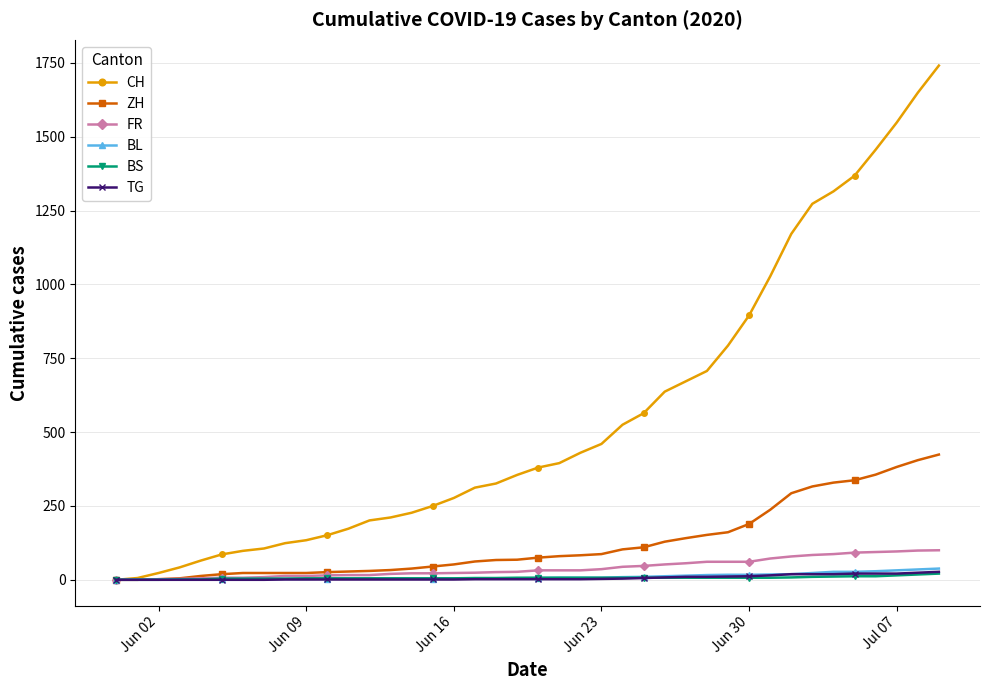

How many data points in BL are less than 6?

20